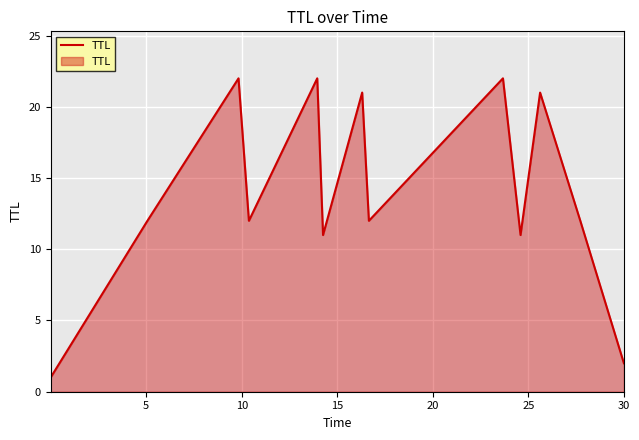

What is the difference between the maximum and minimum values?

21